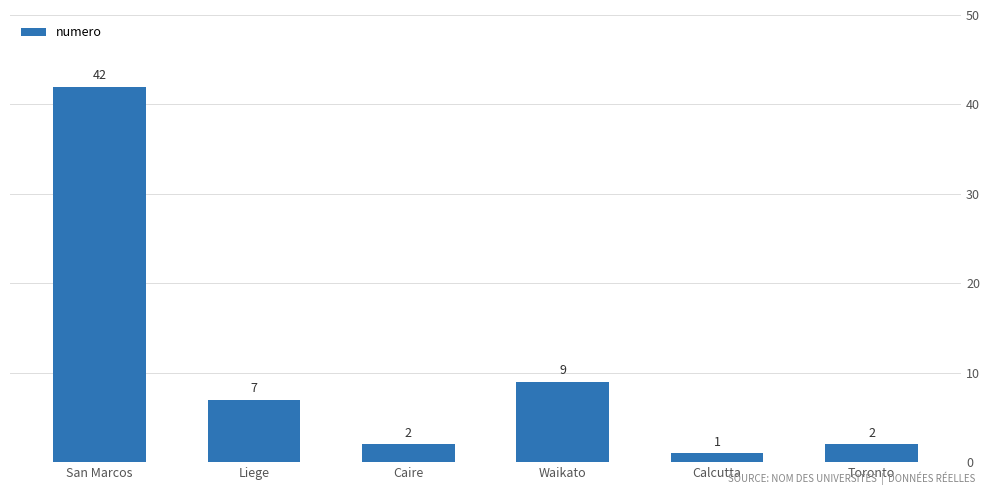

What is the minimum value shown in the chart?

1